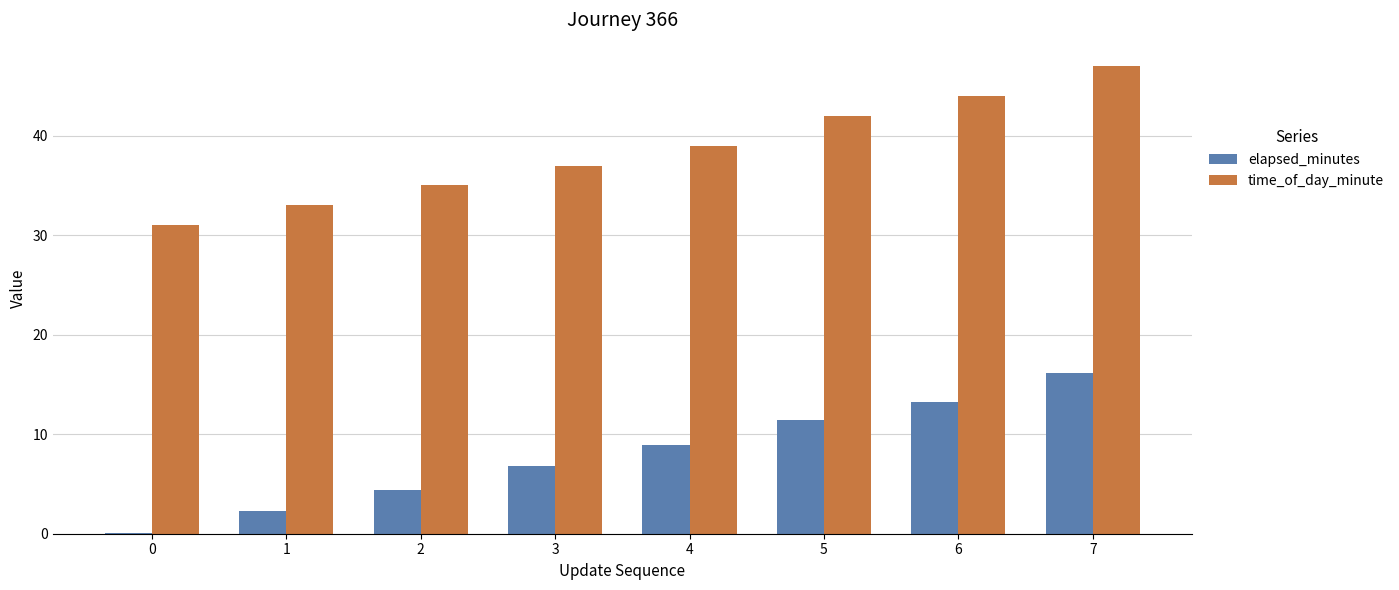

What is the average value of the elapsed_minutes series?

7.9